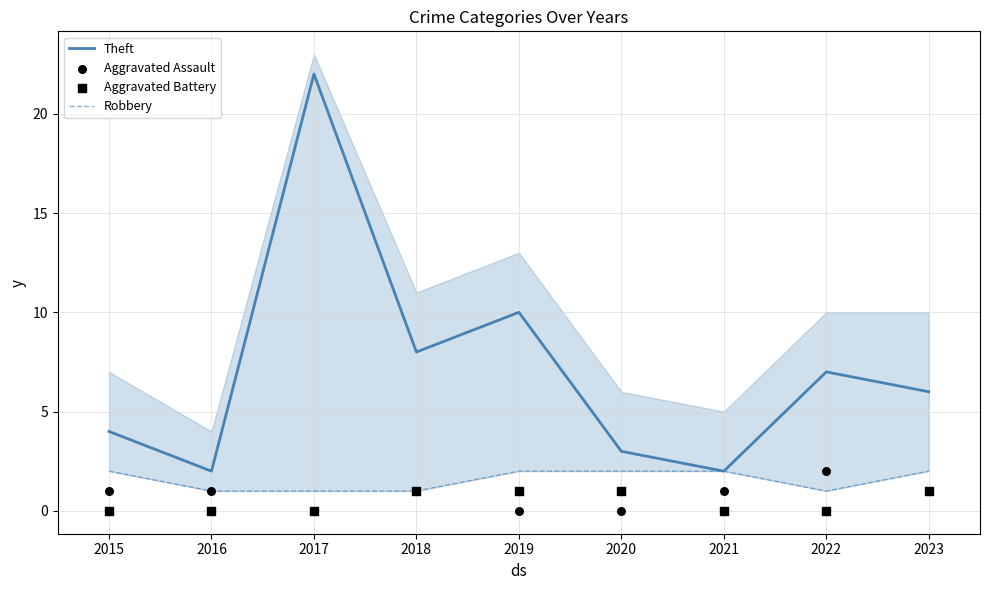

Which series contains the highest Y value?

Theft